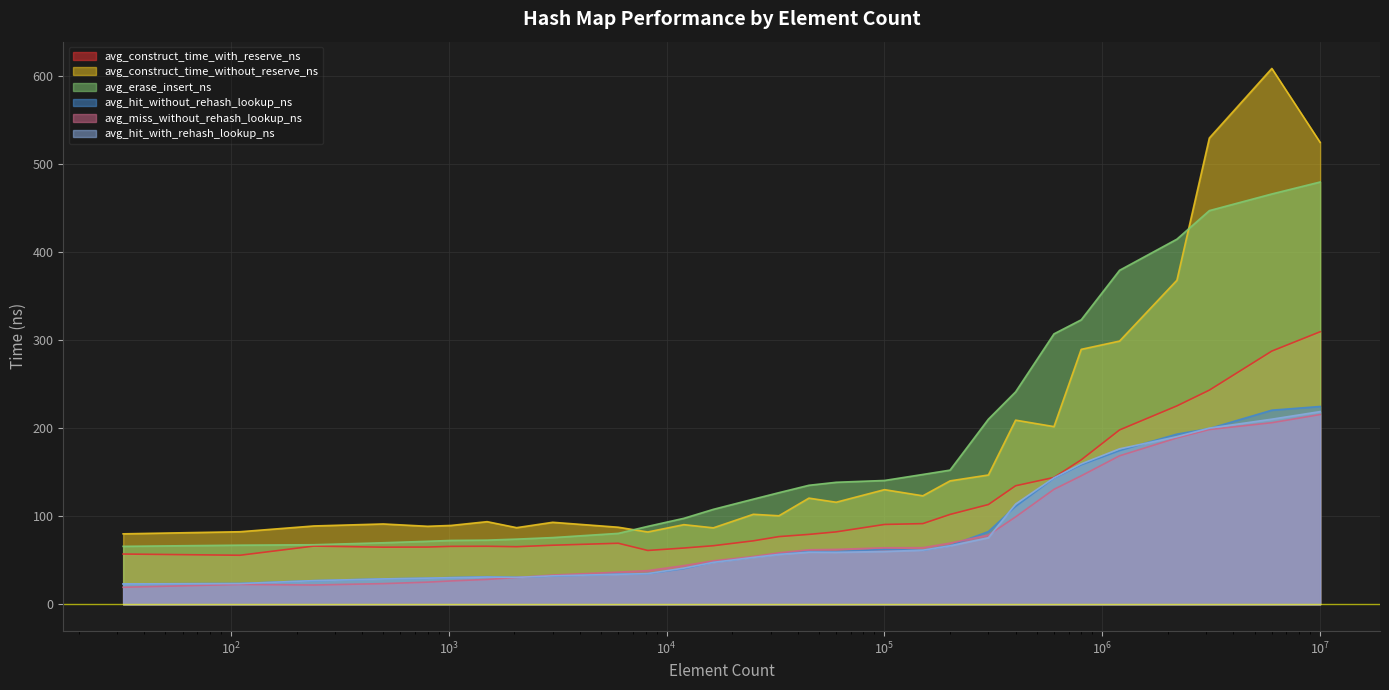

Reading left to right, transcribe all the data shown in this chart.

avg_construct_time_with_reserve_ns: 57.1	55.8	66.2	64.9	65.1	65.9	66.0	65.5	67.1	69.4	61.2	64.0	66.6	72.1	76.9	79.5	82.3	90.7	91.7	102.1	113.4	134.7	144.2	164.1	198.2	225.5	243.4	287.8	309.7
avg_construct_time_without_reserve_ns: 80.1	82.5	89.0	91.3	88.7	89.6	93.9	87.1	93.2	87.6	82.2	90.5	86.9	102.3	100.6	120.6	116.0	130.3	123.3	140.3	147.0	209.3	201.9	289.7	299.1	368.2	529.9	608.9	524.8
avg_erase_insert_ns: 65.9	67.2	67.7	70.0	71.6	72.6	72.9	74.1	75.8	80.6	88.6	97.7	107.9	119.5	126.9	135.3	138.7	140.7	147.6	152.5	210.4	241.4	307.3	323.3	379.5	414.9	447.3	466.3	479.9
avg_hit_without_rehash_lookup_ns: 23.2	23.7	26.9	28.9	29.7	30.4	31.3	30.7	32.2	34.4	34.9	40.6	47.8	53.5	57.1	60.1	59.9	62.4	61.5	66.7	82.6	111.3	143.4	158.6	174.7	193.4	199.7	220.6	224.8
avg_miss_without_rehash_lookup_ns: 19.4	22.6	22.0	23.5	25.2	26.6	28.3	30.5	33.3	36.6	38.3	44.0	49.4	54.4	58.6	62.0	62.4	64.2	64.4	69.5	78.6	99.4	130.7	146.0	168.8	189.0	198.6	206.4	215.6
avg_hit_with_rehash_lookup_ns: 23.2	23.6	26.9	28.9	29.7	30.3	31.0	30.6	32.3	34.2	34.9	41.1	47.7	53.3	56.7	59.3	59.1	60.0	61.5	66.5	75.7	114.0	143.7	159.6	176.7	190.5	200.2	210.4	219.0